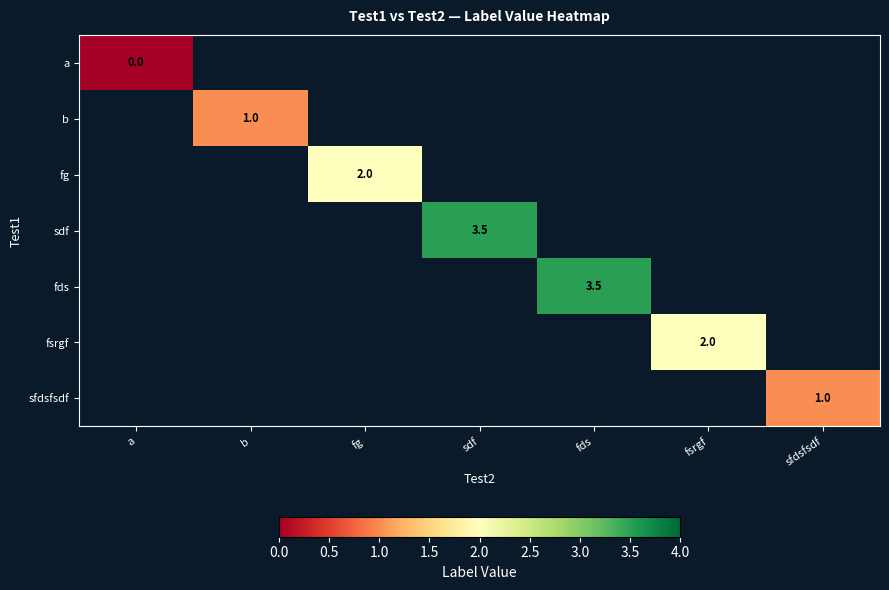

Is it true that sdf equals 3.5 at sdf?

True